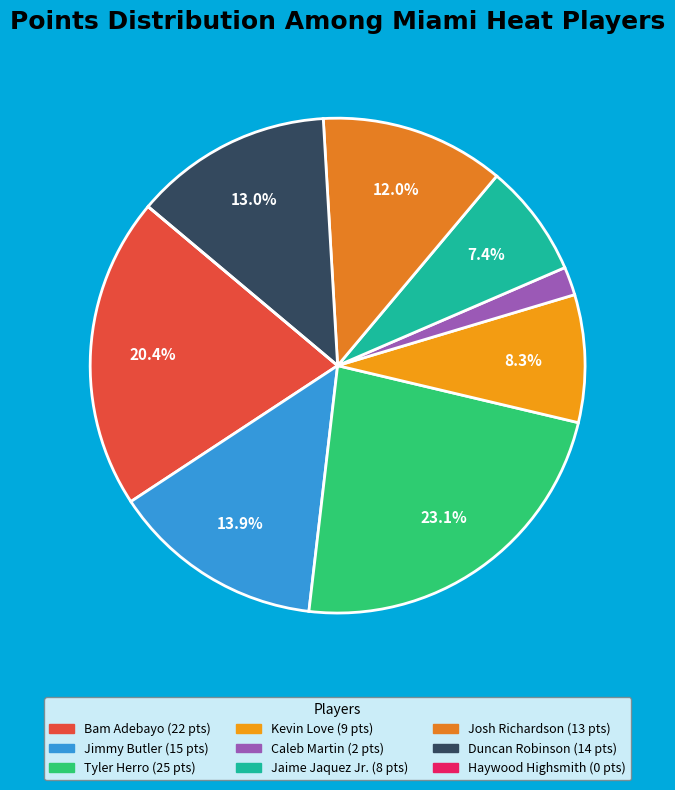

Combined, do Kevin Love and Duncan Robinson account for over 50%?

No